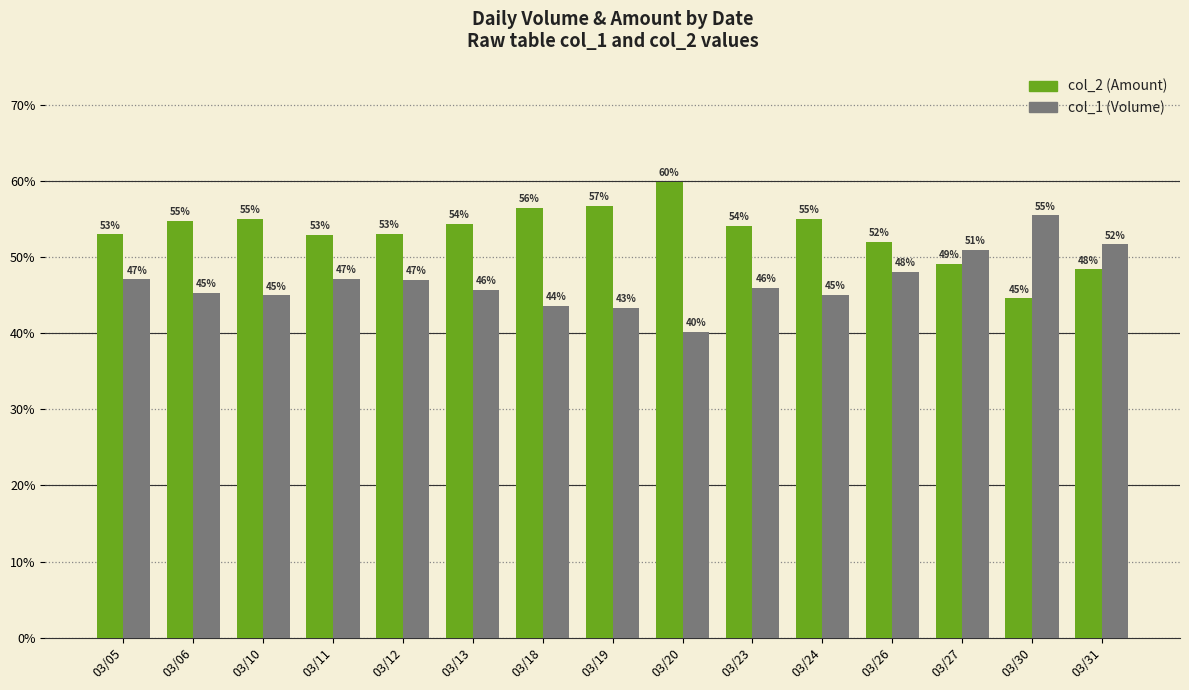

At how many categories does at least one series exceed 41?

15